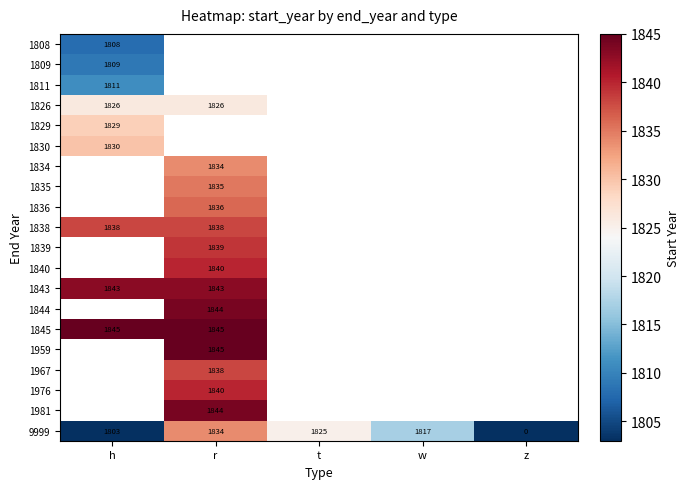

Where is 9999 nearest to the value 917?

h